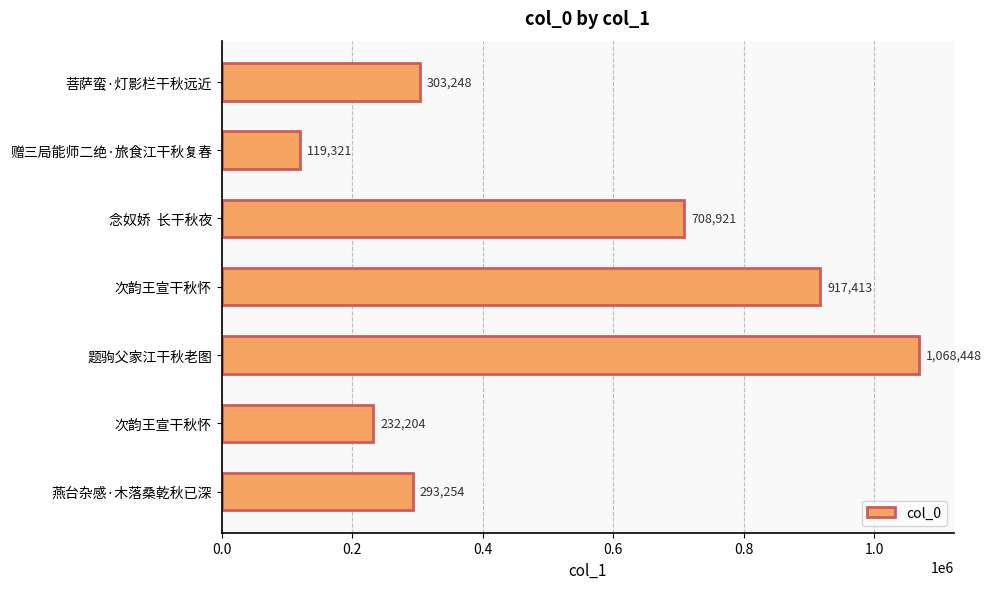

What is the difference between the maximum and minimum values?

949127